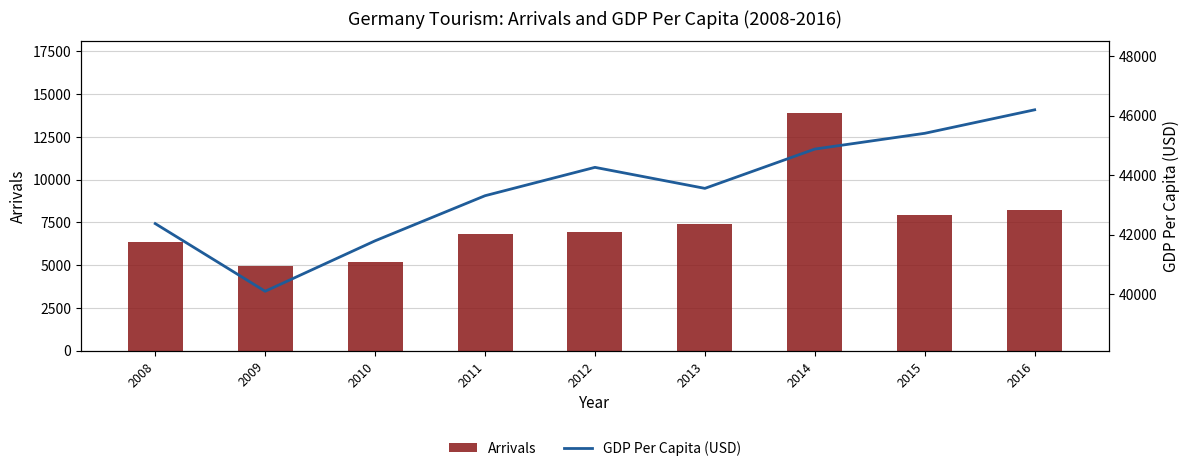

Which series changed the most between 2008 and 2012?

GDP Per Capita (USD)